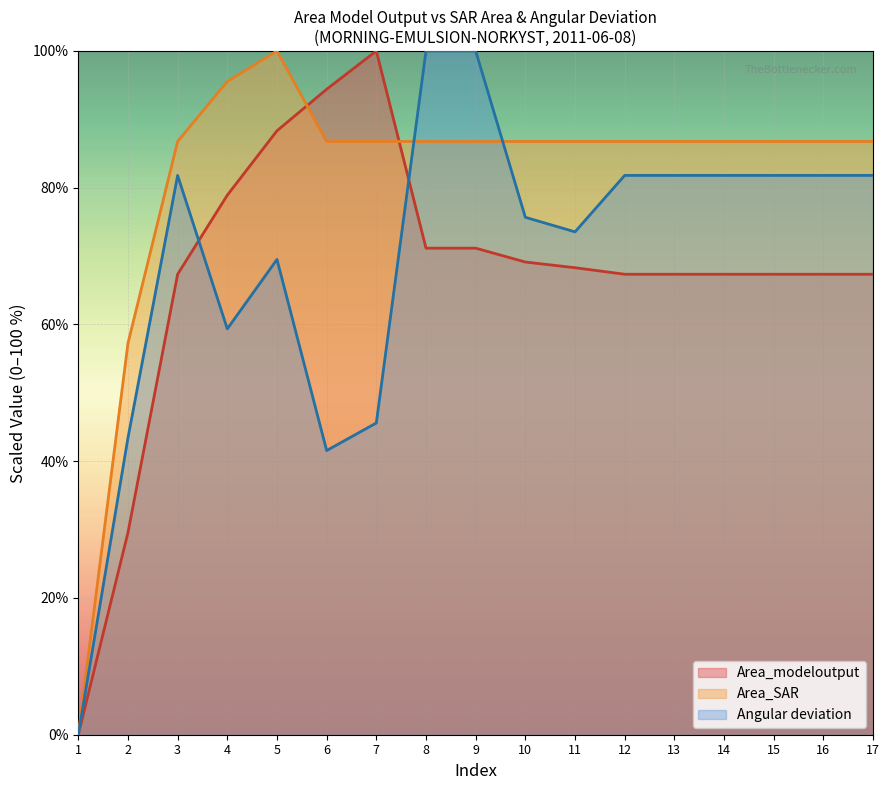

What are all the series names shown in the legend?

Area_modeloutput, Area_SAR, Angular deviation